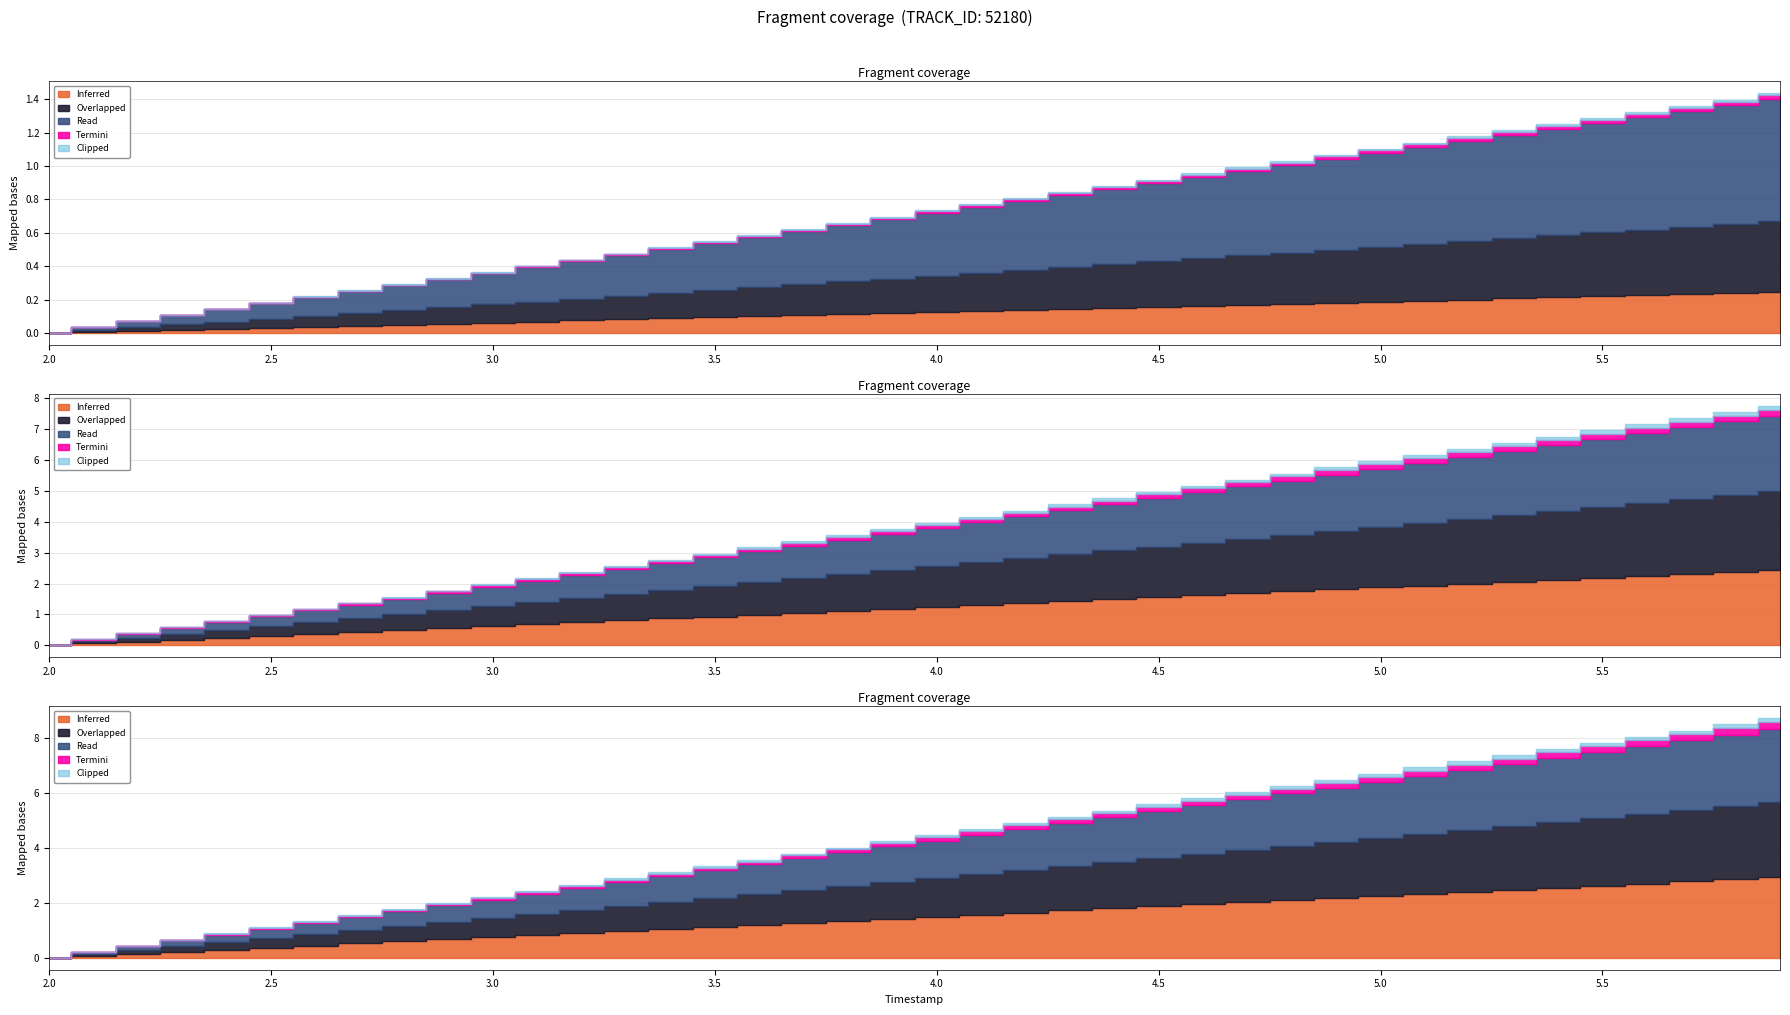

How many categories are shown in the chart?

40